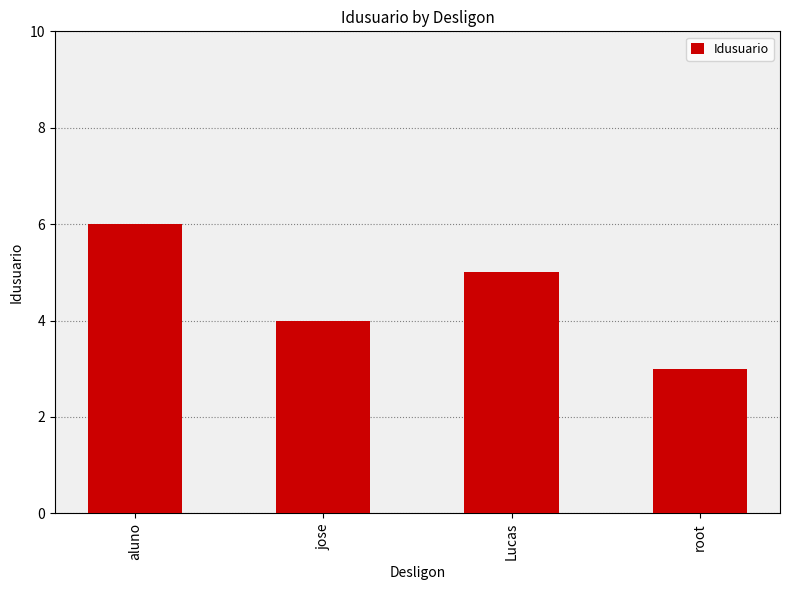

What is the smallest value displayed?

3